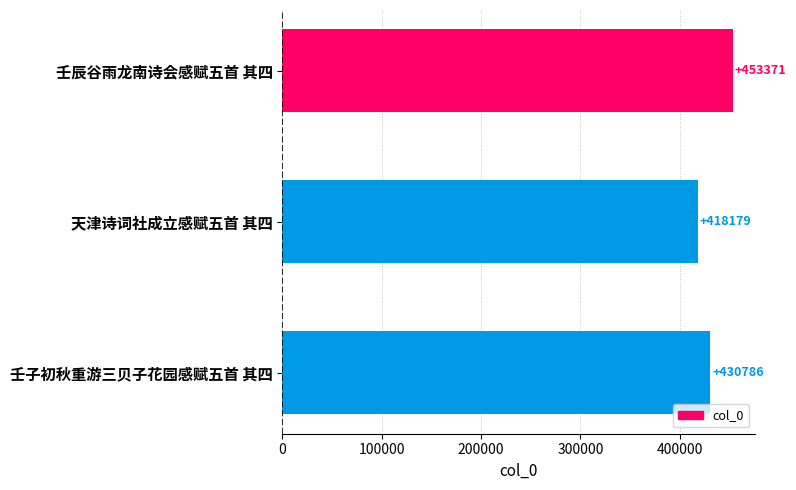

Is it true that the value at 天津诗词社成立感赋五首 其四 is 418179?

True